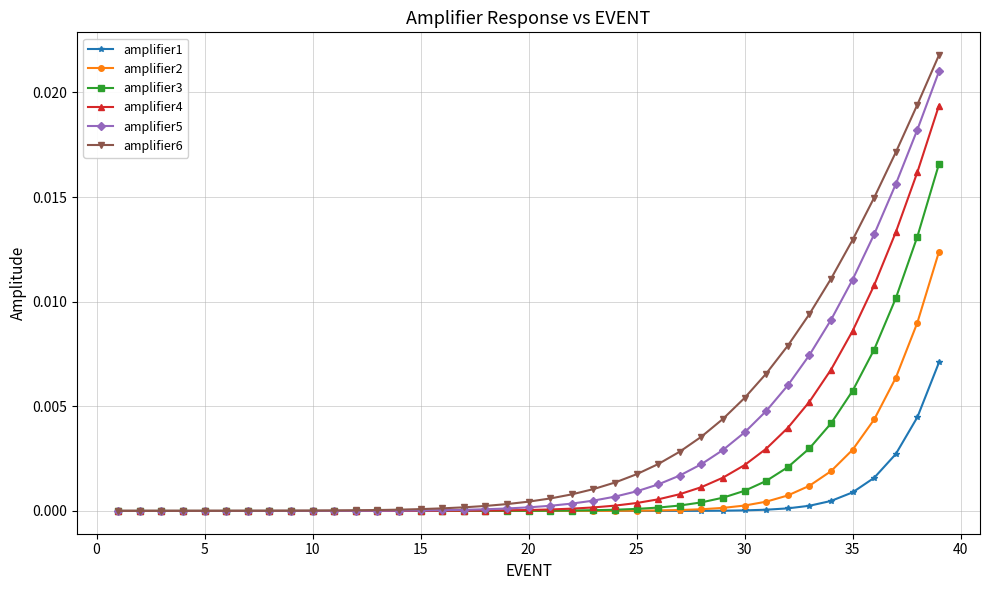

Which series has the widest spread of values?

amplifier6